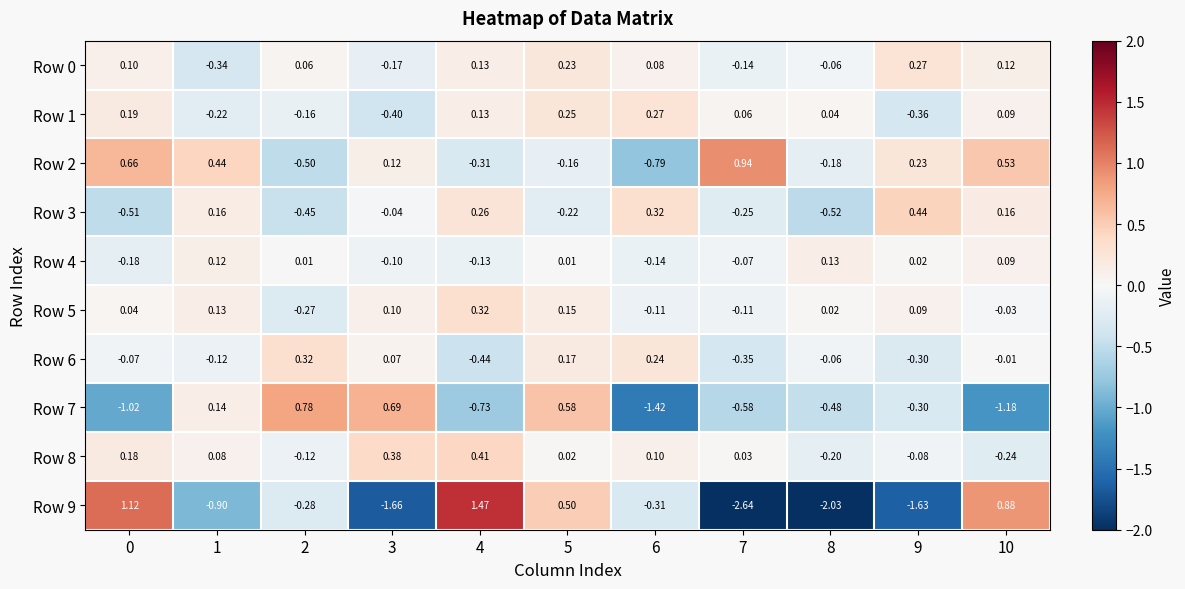

Which series has the largest total across all categories?

Row 2